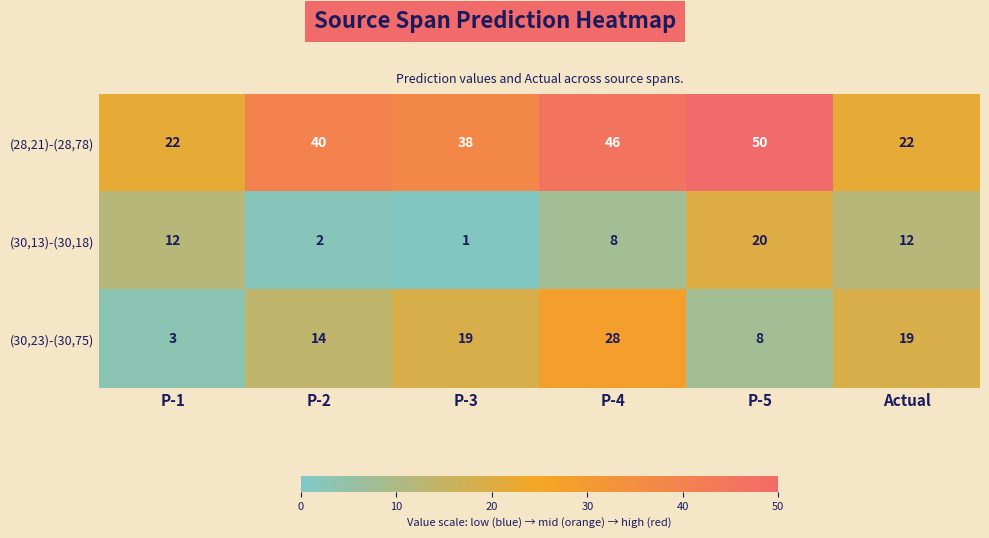

At how many categories does at least one series exceed 44?

2